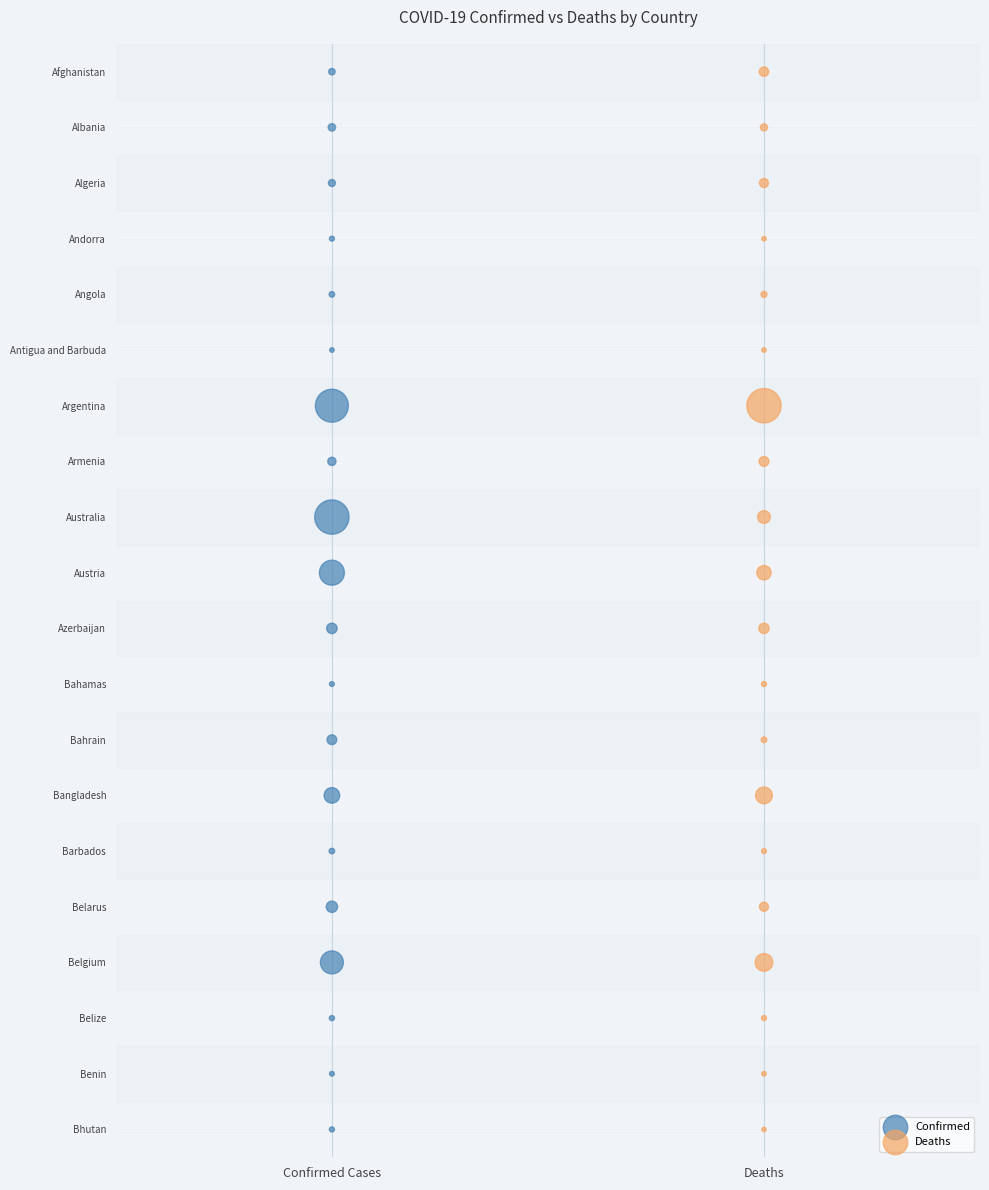

What are all the series names shown in the legend?

Confirmed, Deaths